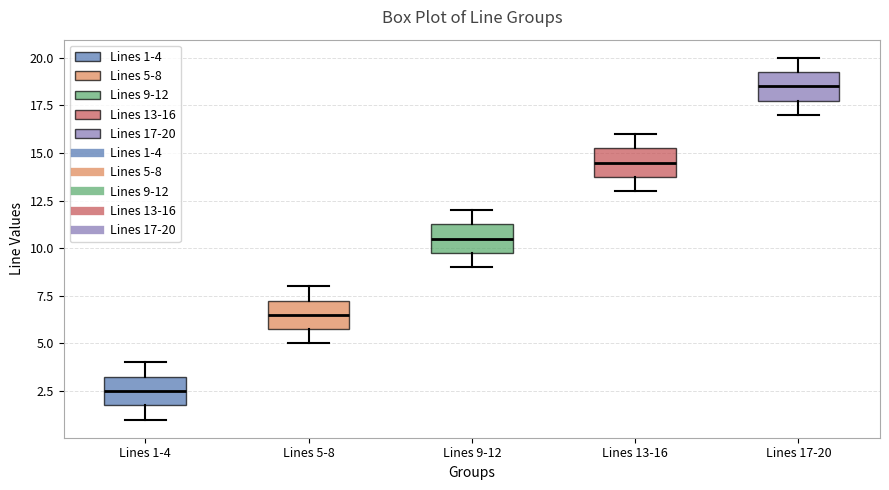

Reading left to right, read every box against the y-axis: the position of its median line, the range the box covers, and the ends of its whiskers. The values are not printed on the chart, so give them approximately, as read against the axis.

Lines 1-4: median 2.5, box 2.0 to 3.5, whiskers 1.0 to 4.0
Lines 5-8: median 6.5, box 6.0 to 7.5, whiskers 5.0 to 8.0
Lines 9-12: median 10.5, box 10.0 to 11.5, whiskers 9.0 to 12.0
Lines 13-16: median 14.5, box 14.0 to 15.5, whiskers 13.0 to 16.0
Lines 17-20: median 18.5, box 18.0 to 19.5, whiskers 17.0 to 20.0